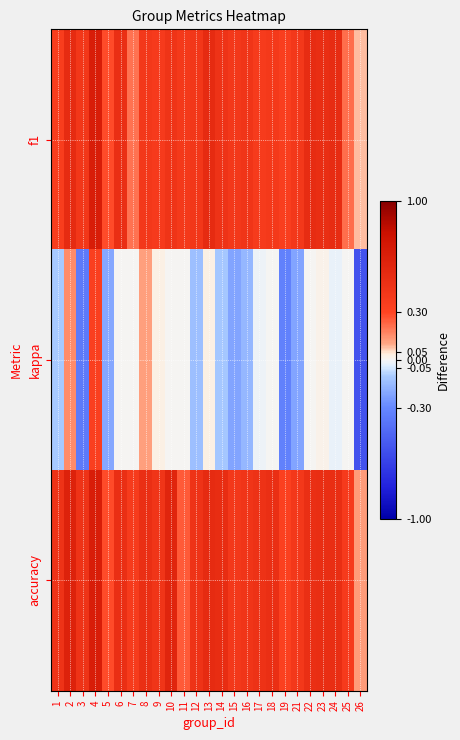

Which series changed the most between 6 and 26?

kappa